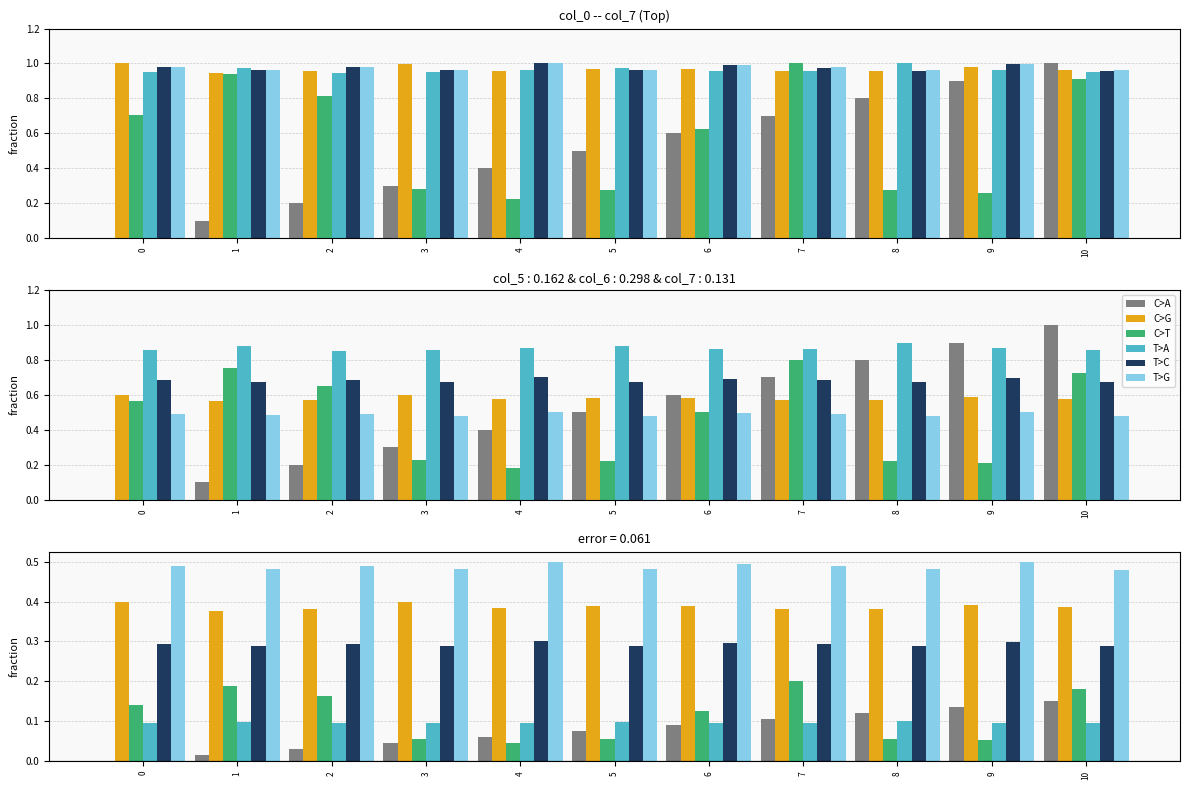

Which category has the highest value across all series?

4